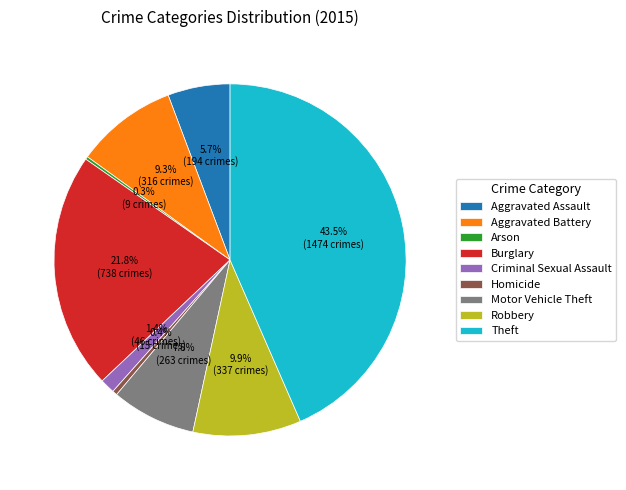

Does Aggravated Assault account for over 50% of the chart?

No